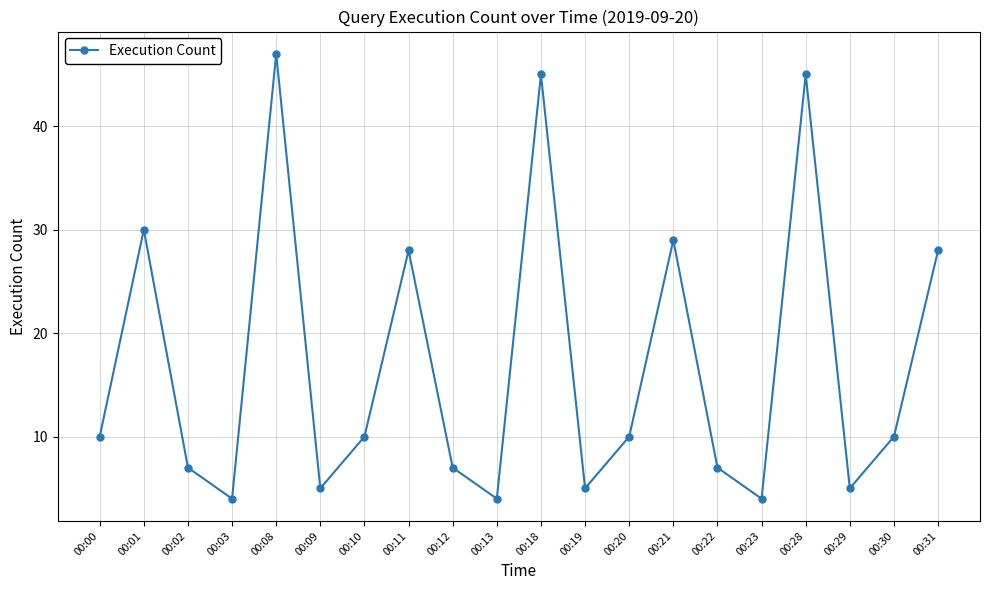

Between 00:01 and 00:00, which is larger?

00:01